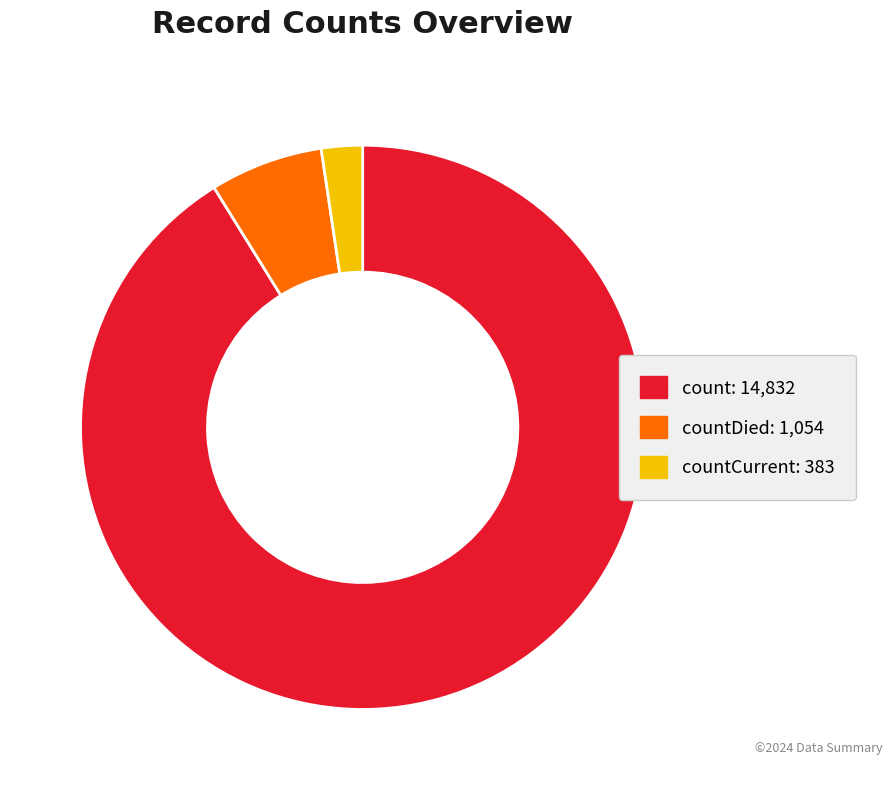

Does any single category account for the majority?

Yes